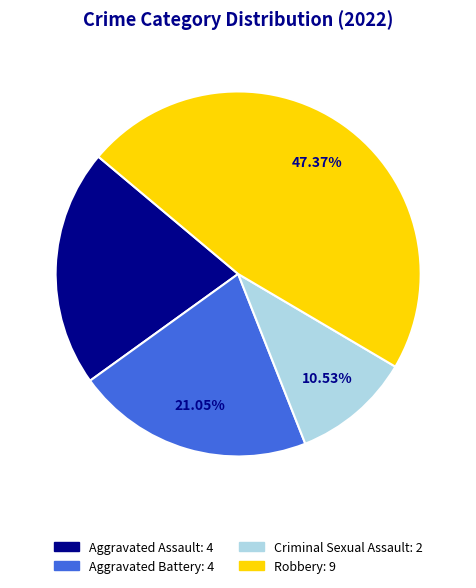

Approximately how many times larger is the value at Criminal Sexual Assault compared to Aggravated Battery?

0.5